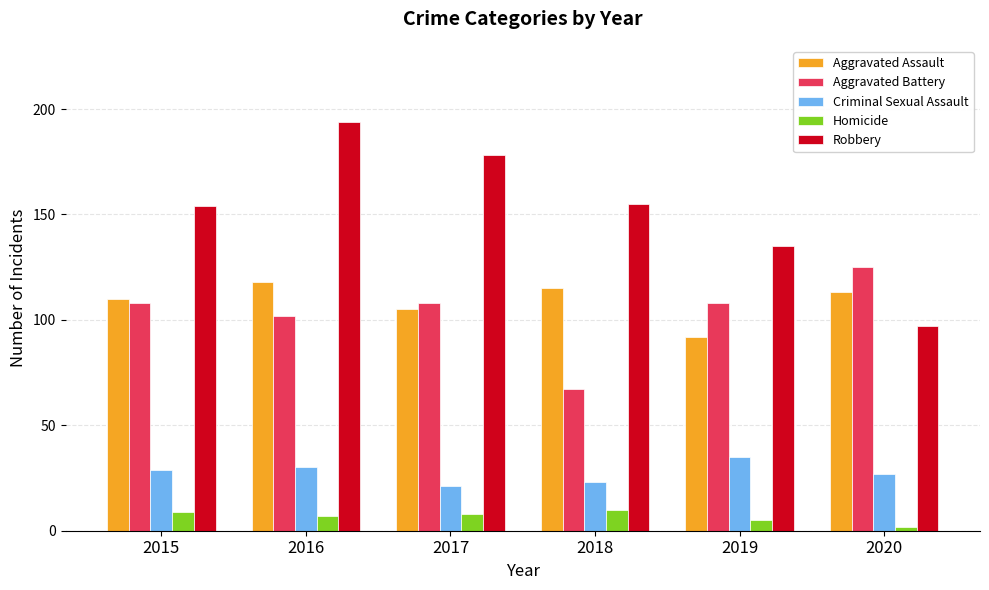

The value of Robbery at 2018 is 228. True or false?

False